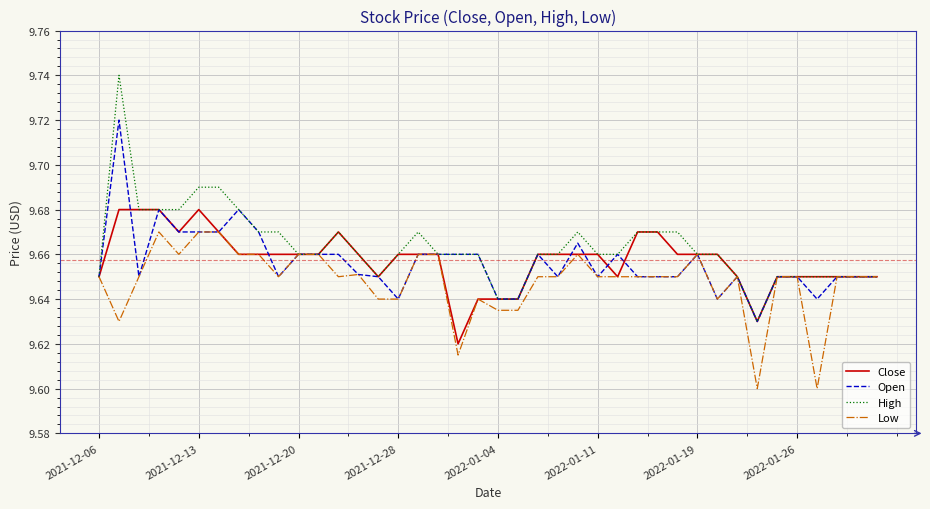

Count the Close values in the range 9 to 10.

40